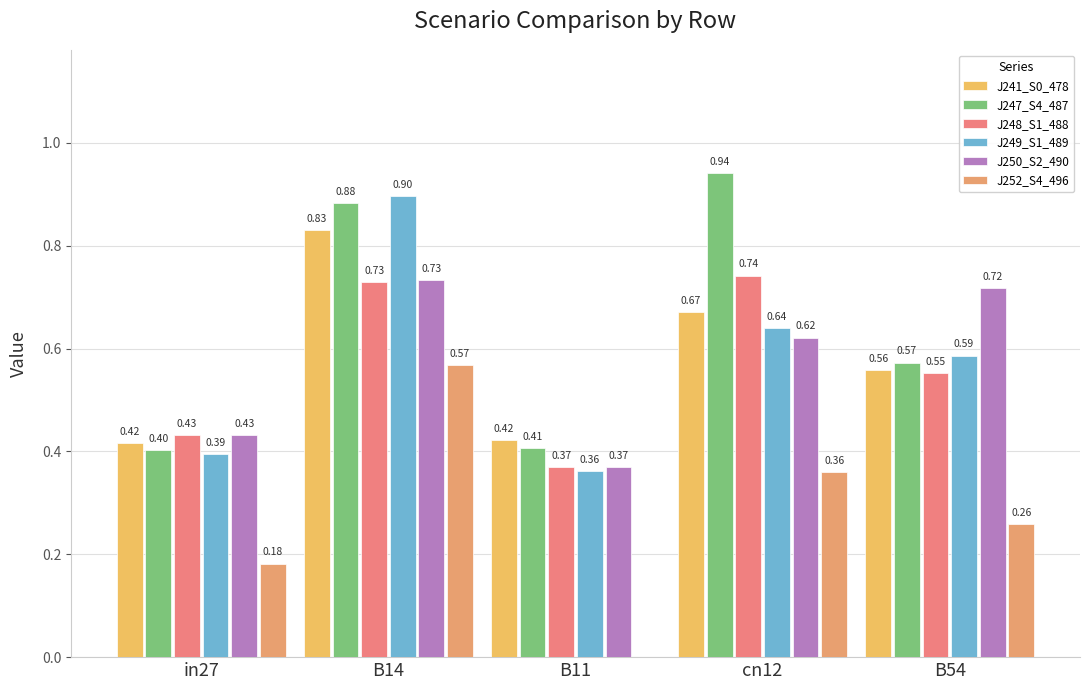

Reading right to left, list all the values displayed in this chart.

job241_scenario0_478: 0.6	0.7	0.4	0.8	0.4
job247_scenario4_487: 0.6	0.9	0.4	0.9	0.4
job248_scenario1_488: 0.6	0.7	0.4	0.7	0.4
job249_scenario1_489: 0.6	0.6	0.4	0.9	0.4
job250_scenario2_490: 0.7	0.6	0.4	0.7	0.4
job252_scenario4_496: 0.3	0.4	0.0	0.6	0.2